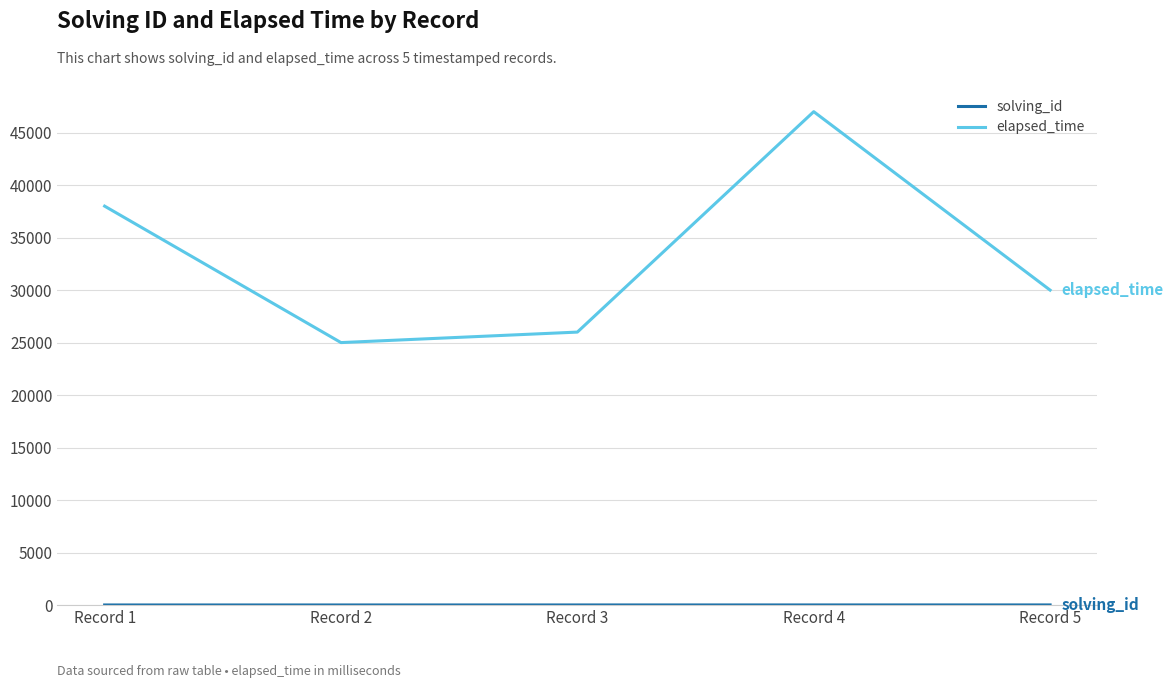

What value does the elapsed_time series have at Record 1?

38000